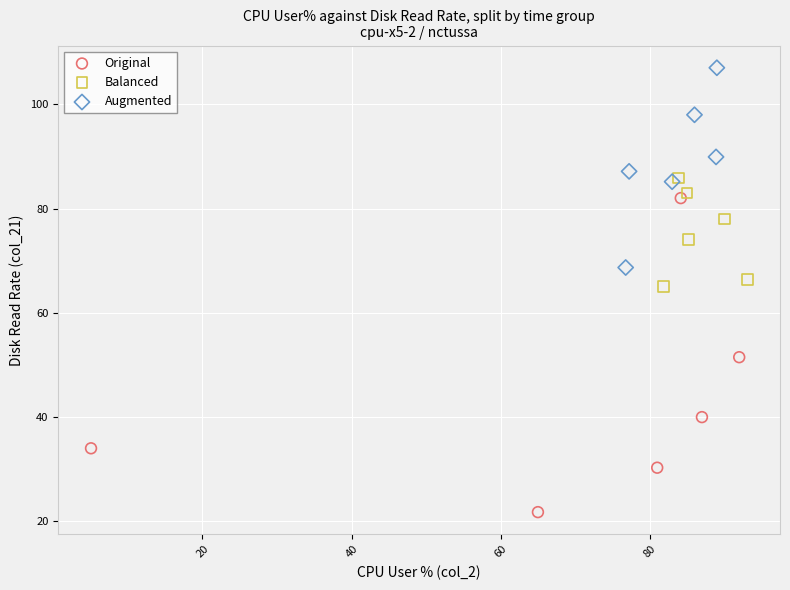

Which series contains the highest Y value?

Augmented